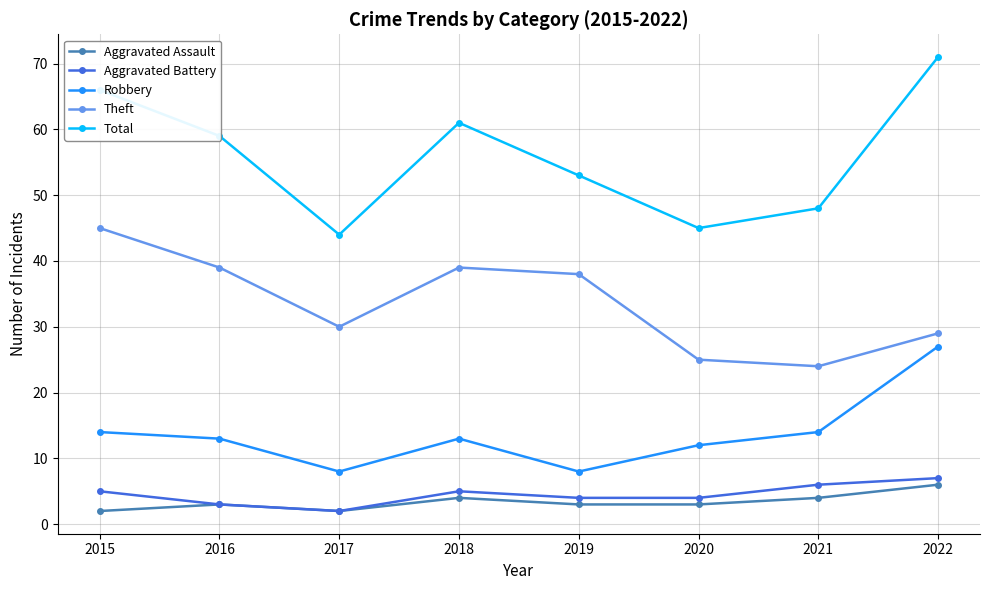

Where is the first local maximum for Aggravated Assault?

2016